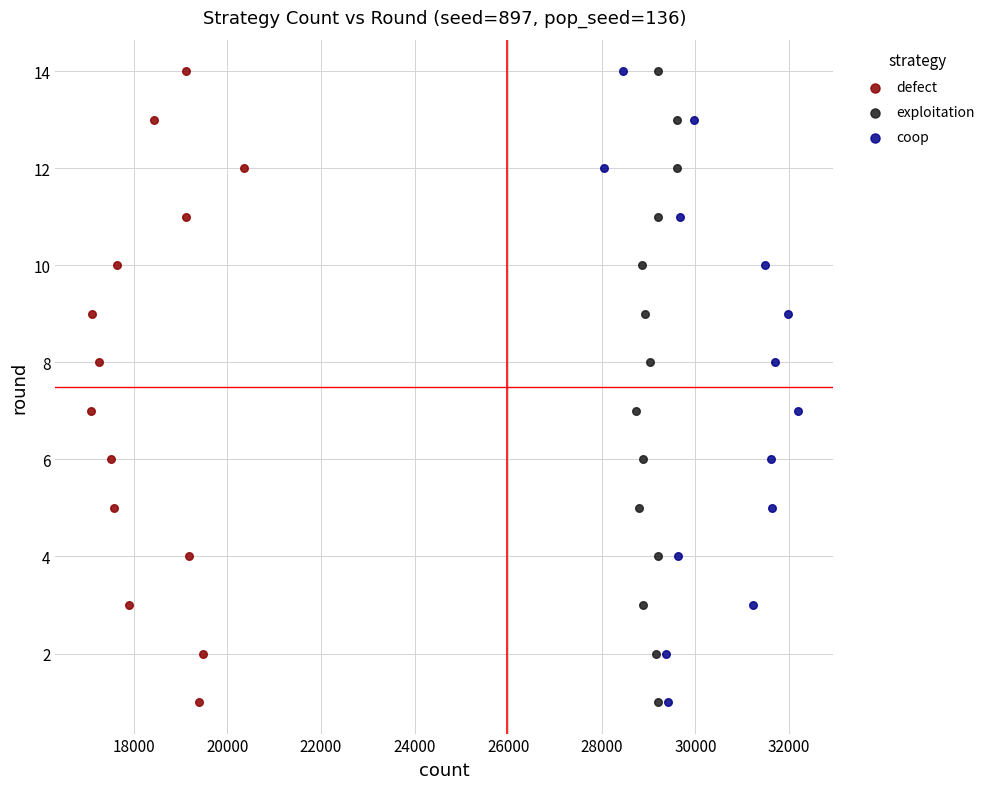

What are all the series names shown in the legend?

defect, exploitation, coop